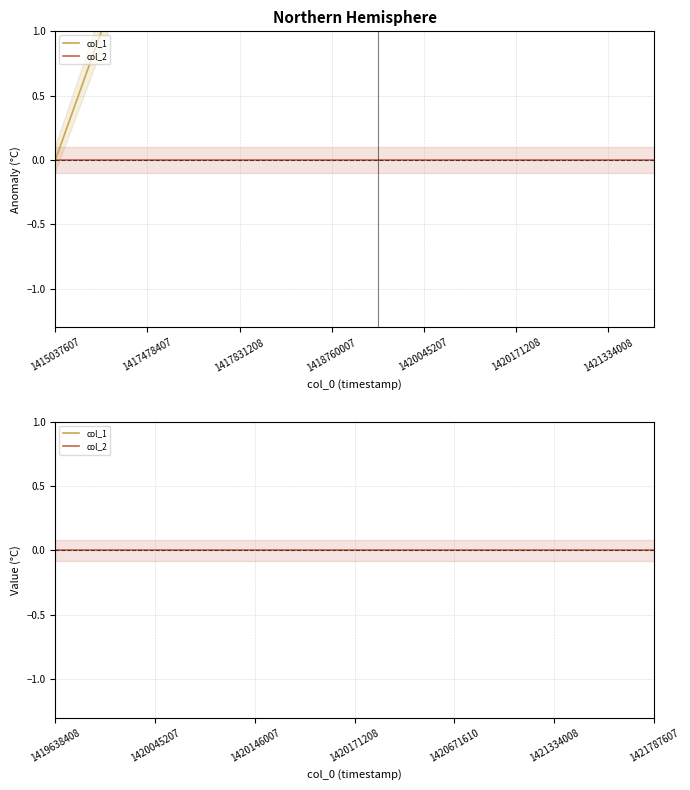

Is it true that col_1 equals 6 at 1420171208?

False